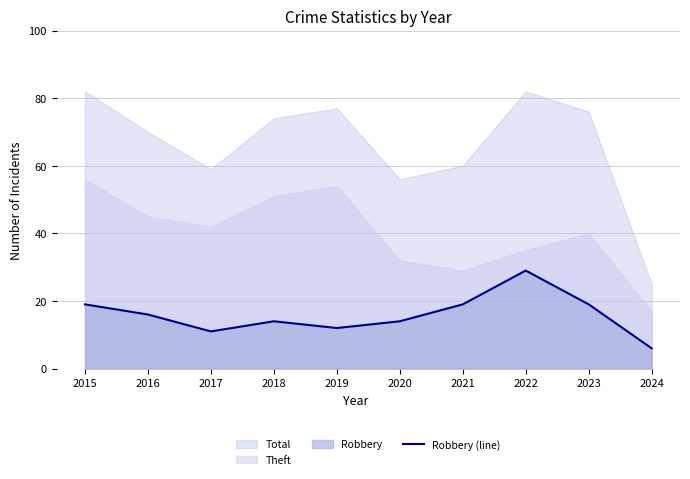

The Robbery (line) series shows 38 at 2022. True or false?

False